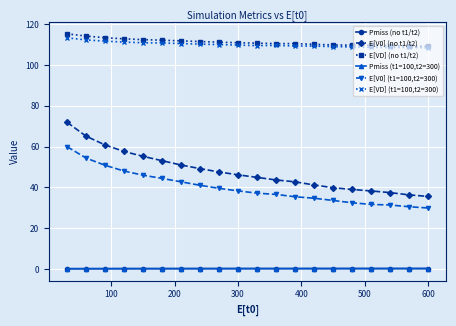

What is the value of the E[VD] (no t1/t2) point at the 19th from the left?

109.2